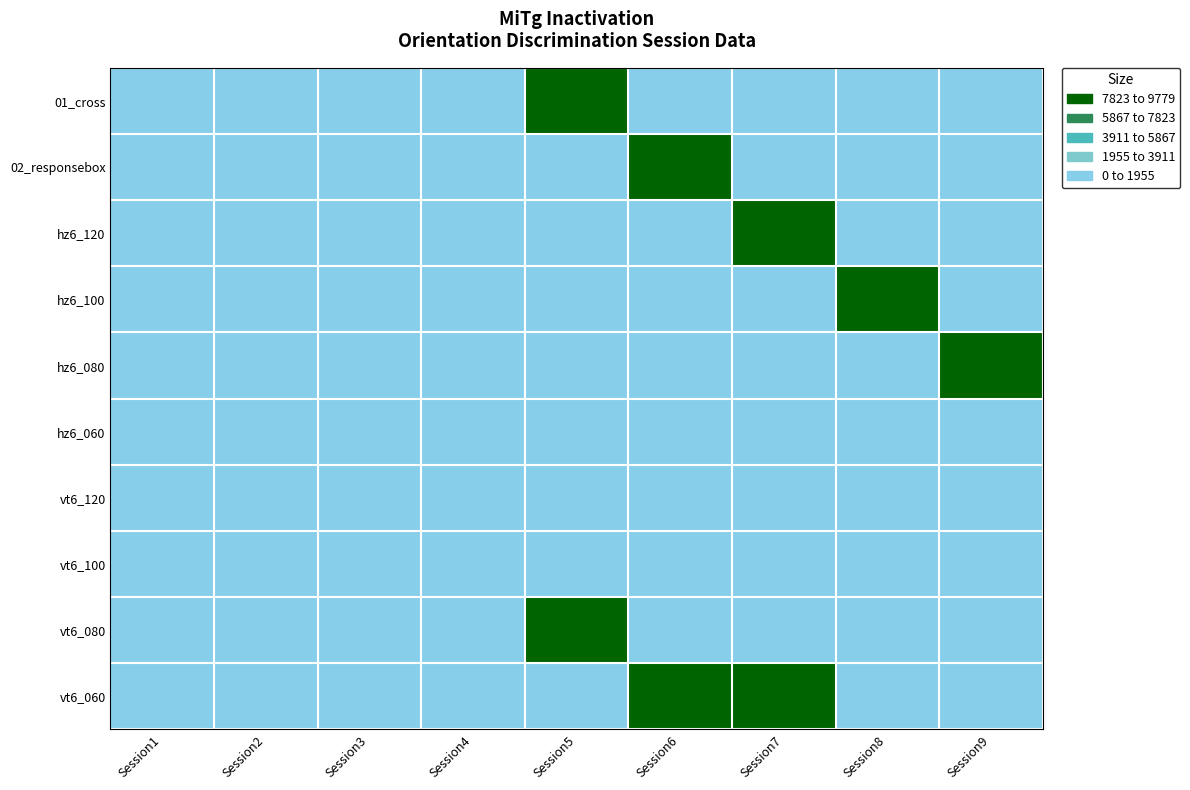

Reading left to right, list all the values displayed in this chart.

01_cross: Session1=426	Session2=155	Session3=300	Session4=178	Session5=9779	Session6=155	Session7=300	Session8=426	Session9=178
02_responsebox: Session1=178	Session2=426	Session3=155	Session4=300	Session5=178	Session6=9779	Session7=155	Session8=300	Session9=426
hz6_120: Session1=300	Session2=178	Session3=426	Session4=155	Session5=300	Session6=178	Session7=9779	Session8=155	Session9=300
hz6_100: Session1=155	Session2=300	Session3=178	Session4=426	Session5=155	Session6=300	Session7=178	Session8=9779	Session9=155
hz6_080: Session1=426	Session2=155	Session3=300	Session4=178	Session5=426	Session6=155	Session7=300	Session8=178	Session9=9779
hz6_060: Session1=178	Session2=426	Session3=155	Session4=300	Session5=178	Session6=426	Session7=155	Session8=300	Session9=178
vt6_120: Session1=300	Session2=178	Session3=426	Session4=155	Session5=300	Session6=178	Session7=426	Session8=155	Session9=300
vt6_100: Session1=155	Session2=300	Session3=178	Session4=426	Session5=155	Session6=300	Session7=178	Session8=426	Session9=155
vt6_080: Session1=426	Session2=155	Session3=300	Session4=178	Session5=9779	Session6=155	Session7=300	Session8=426	Session9=178
vt6_060: Session1=178	Session2=426	Session3=155	Session4=300	Session5=178	Session6=9779	Session7=9779	Session8=300	Session9=426